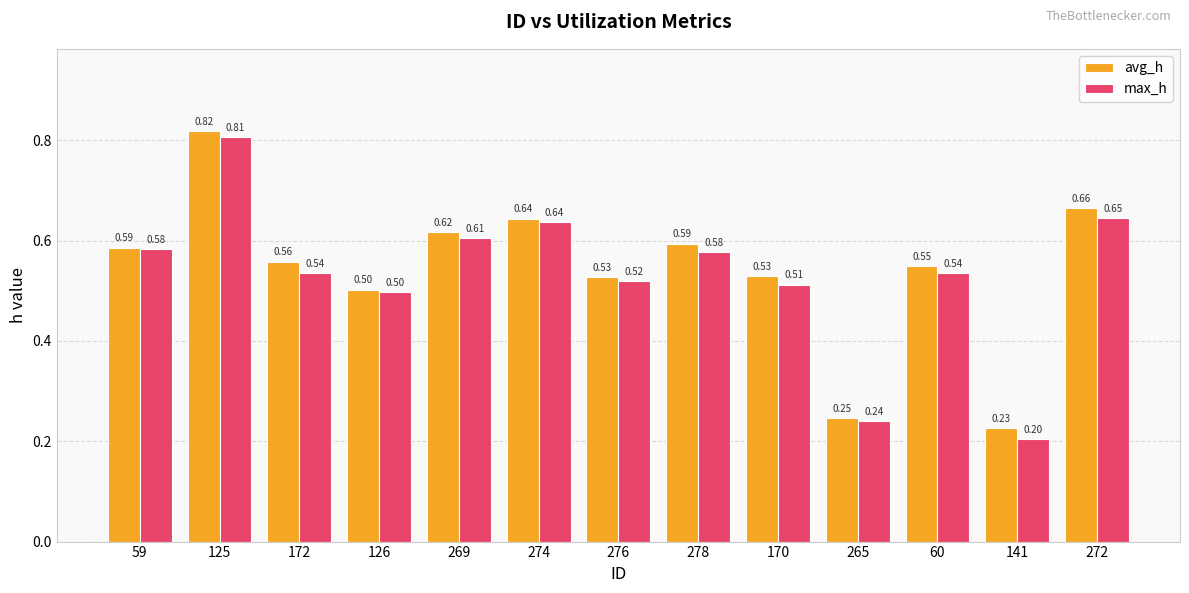

Which series changed the most between 274 and 141?

max_h